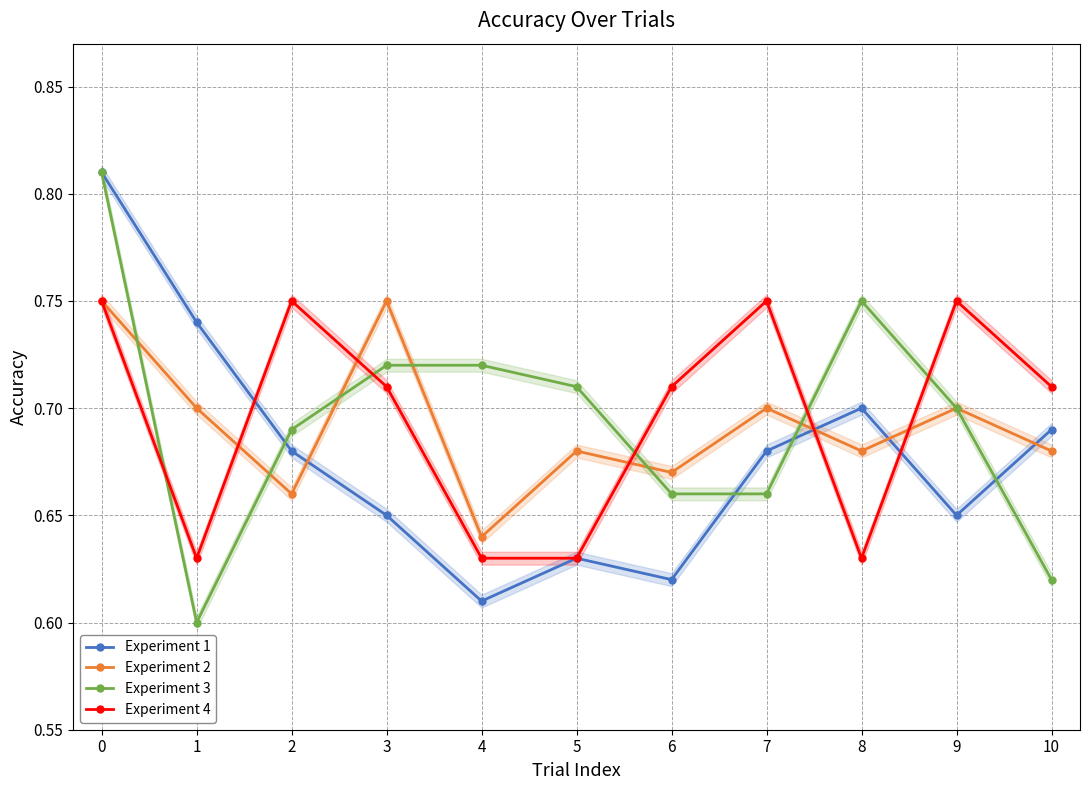

Which series has the largest total across all categories?

Experiment 4